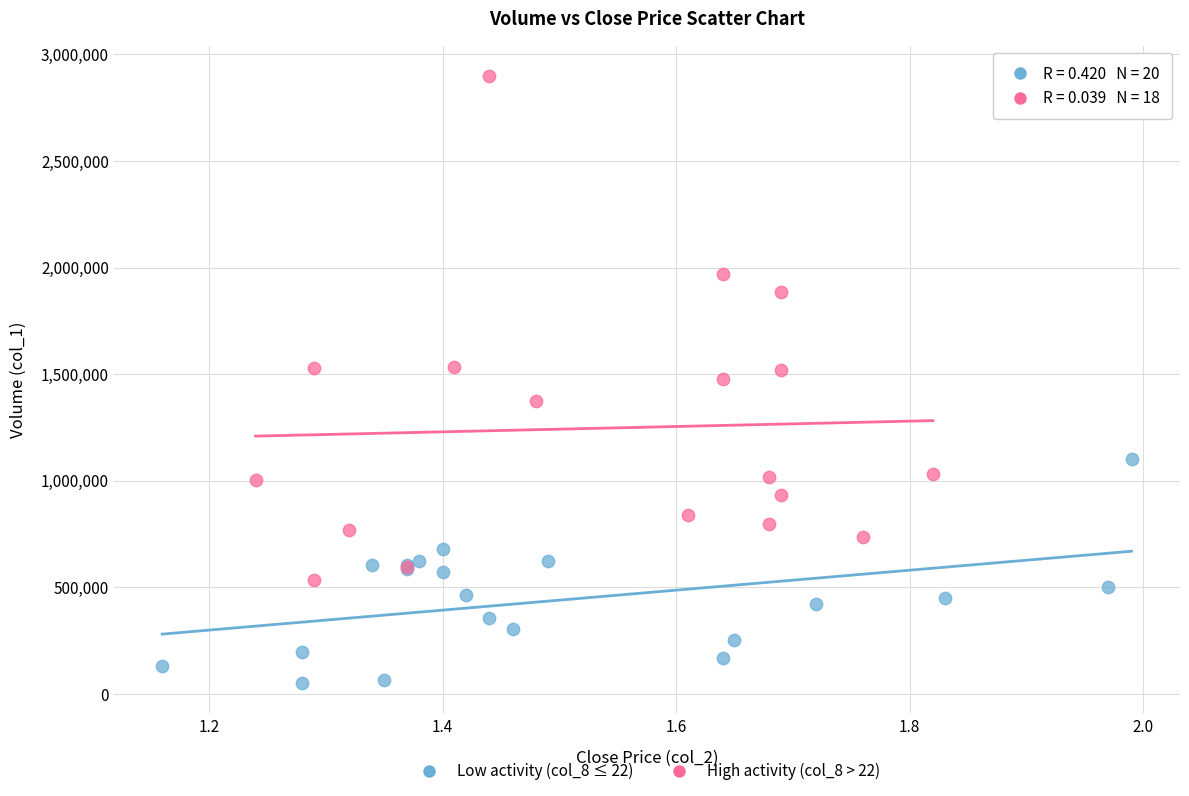

Which series contains the lowest Y value?

Low activity (col_8 ≤ 22)